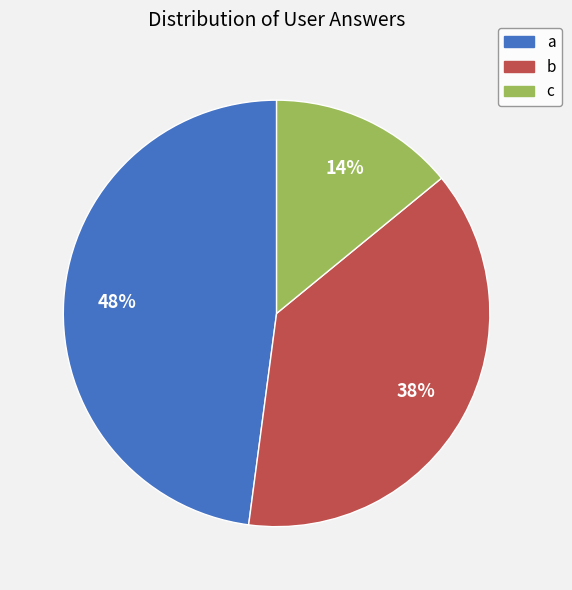

To the nearest percent, what portion does c represent?

14%